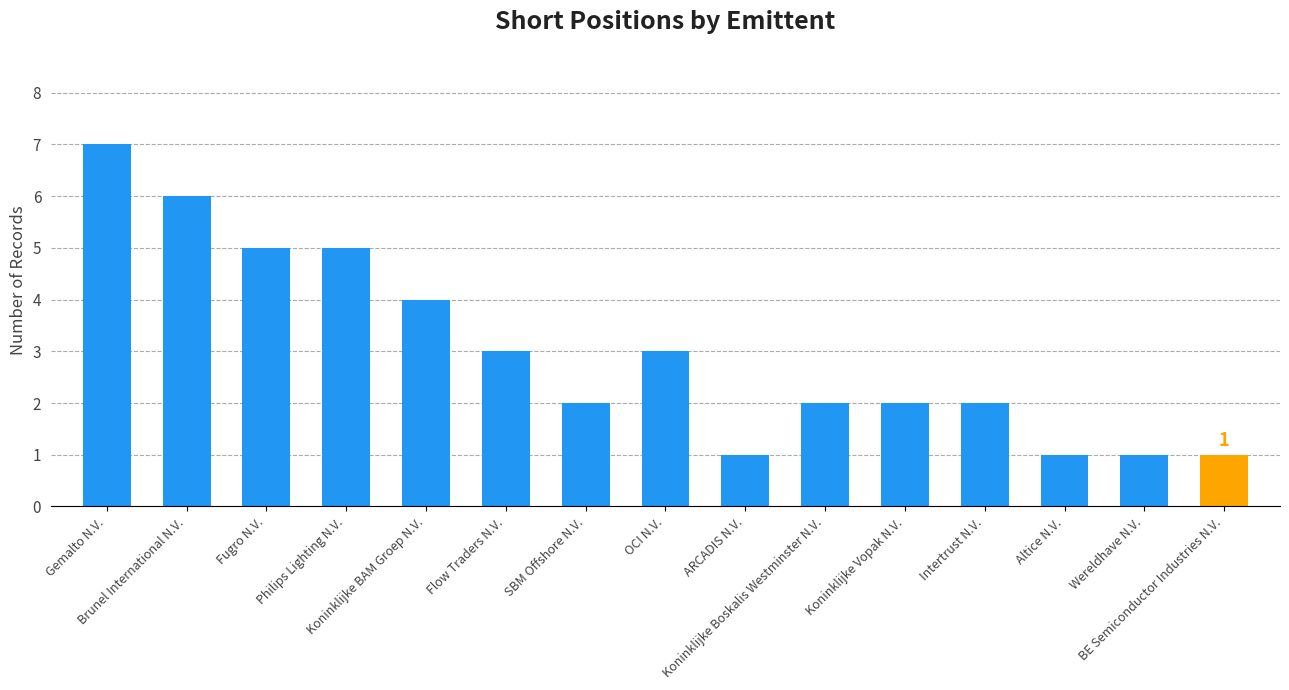

Reading left to right, extract all data points from this chart.

7	6	5	5	4	3	2	3	1	2	2	2	1	1	1